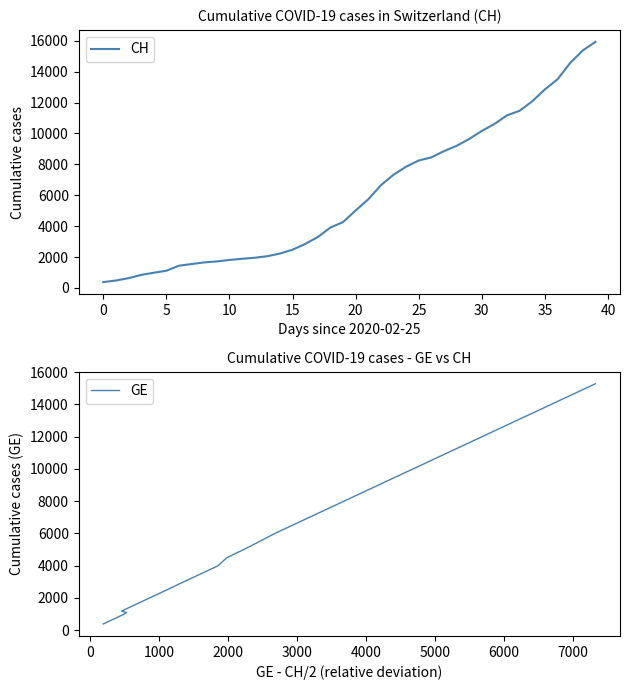

What is the smallest value displayed?

375